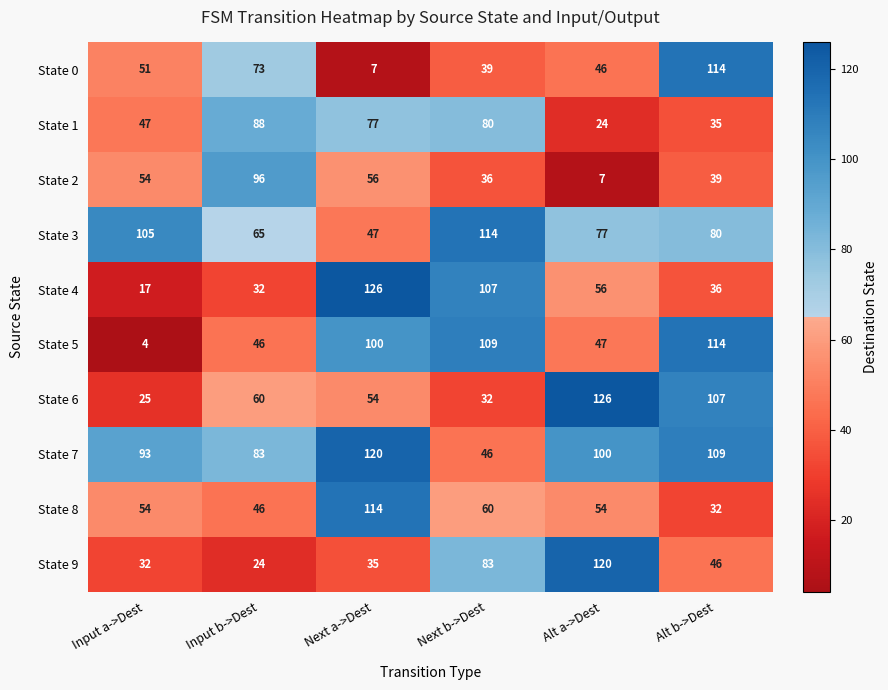

Is it true that State 0 equals 29 at Alt a->Dest?

False